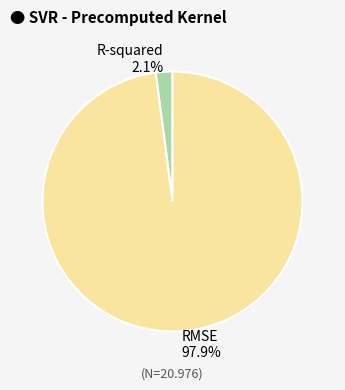

Which slice represents more than half of the pie?

RMSE